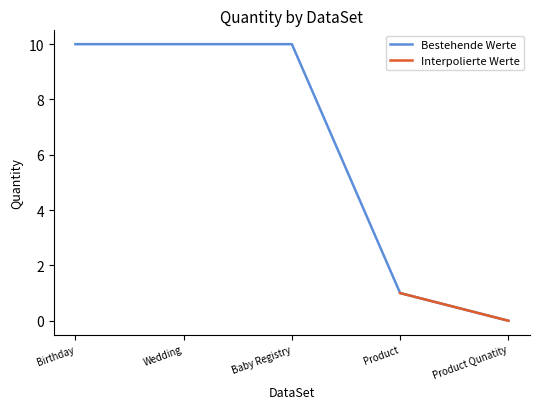

What position from the right is Baby Registry?

3